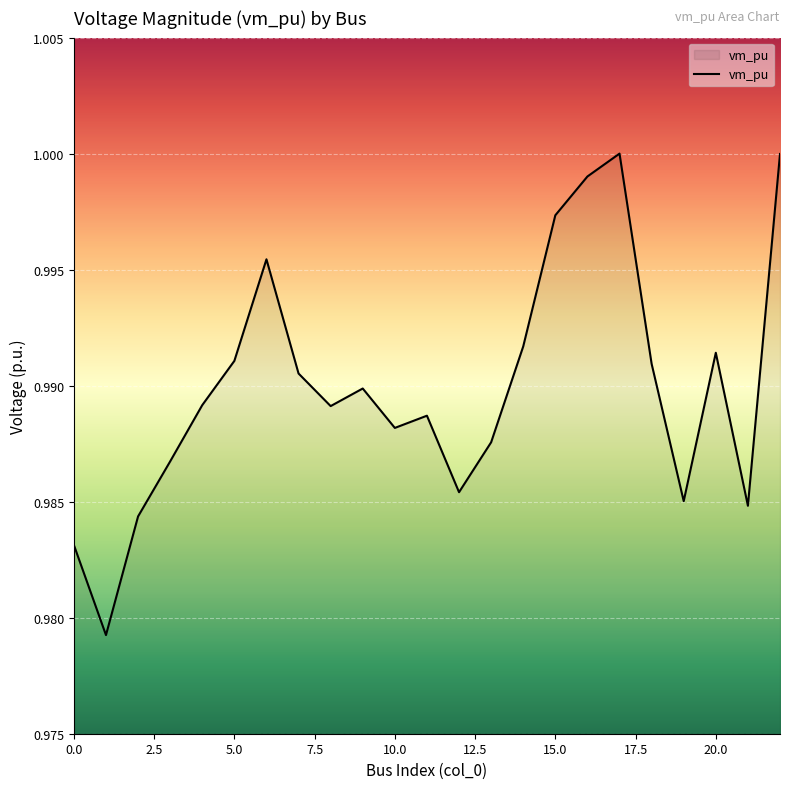

Is this an area chart (filled region under the line)?

Yes